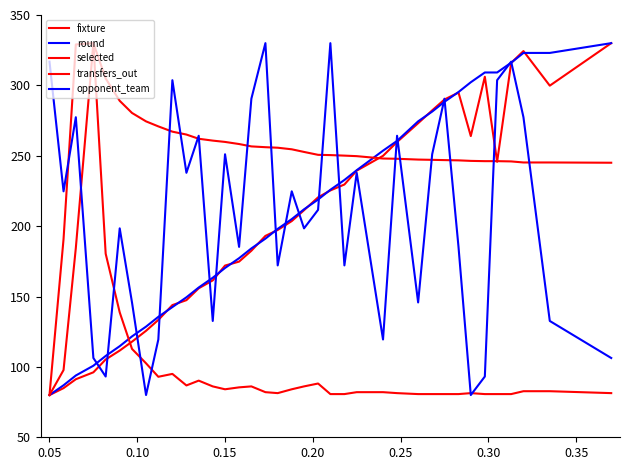

What is the average value of the opponent_team series?

207.3